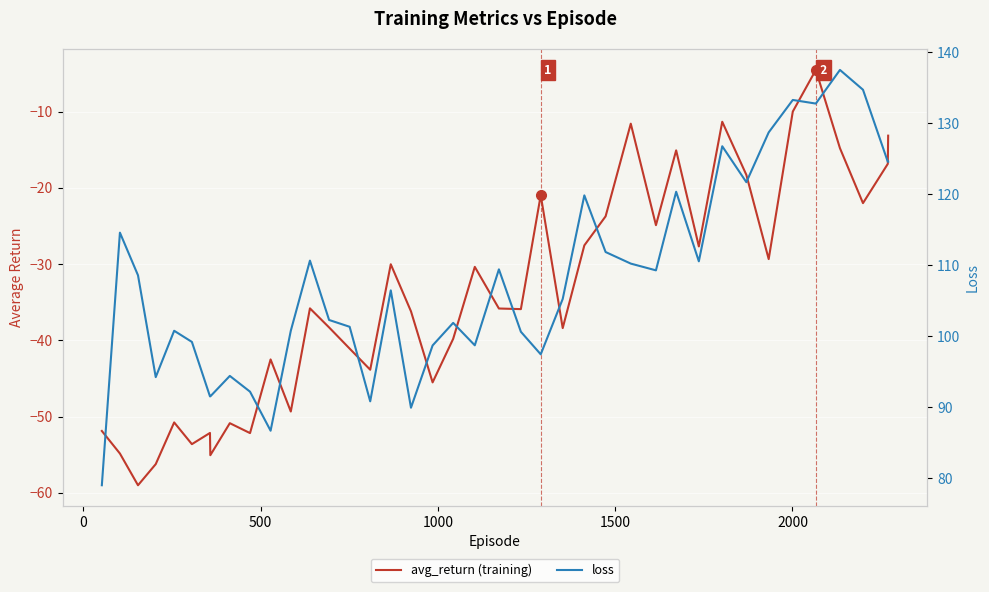

How many data points does each series have?

40